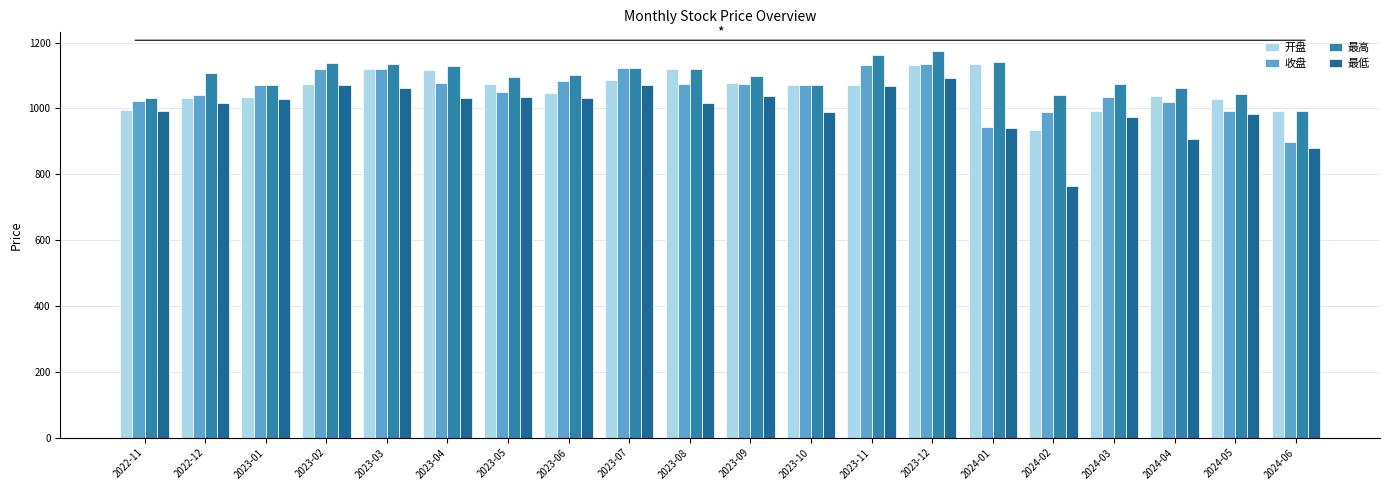

What is the maximum value for 最低?

1093.3